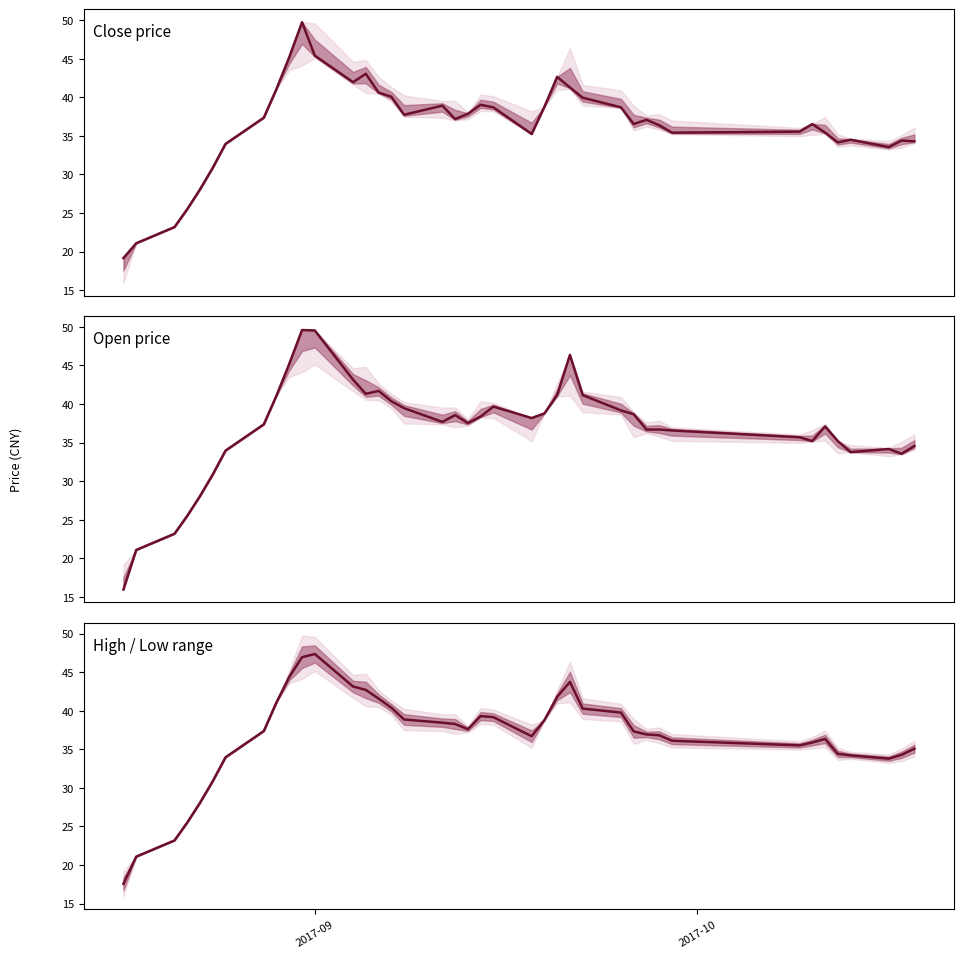

Count the number of categories in the chart.

40